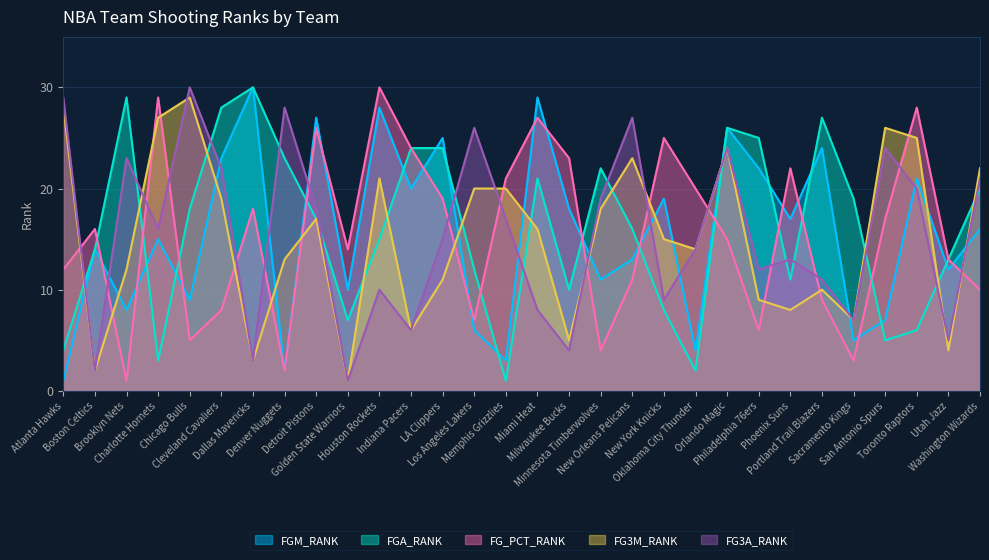

How many times do FG3M_RANK and FG_PCT_RANK cross each other?

16